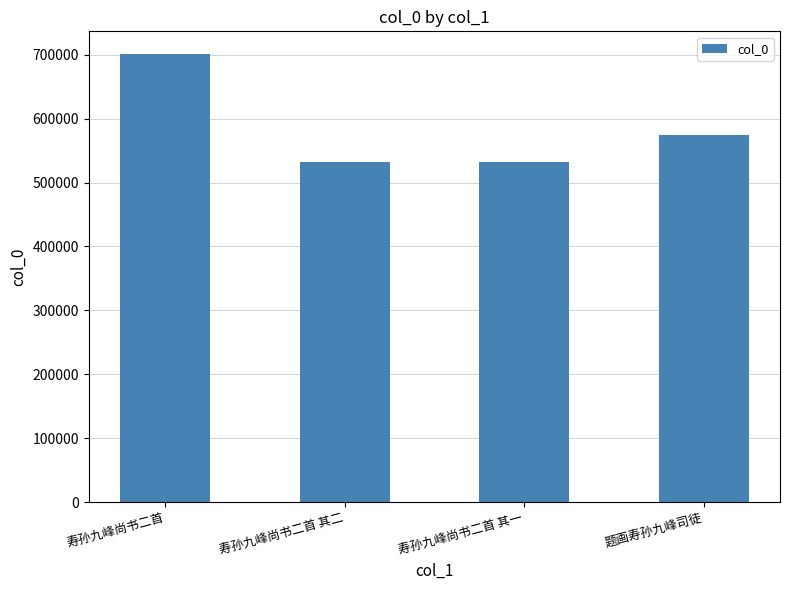

Where is the data nearest to the value 616891?

题画寿孙九峰司徒